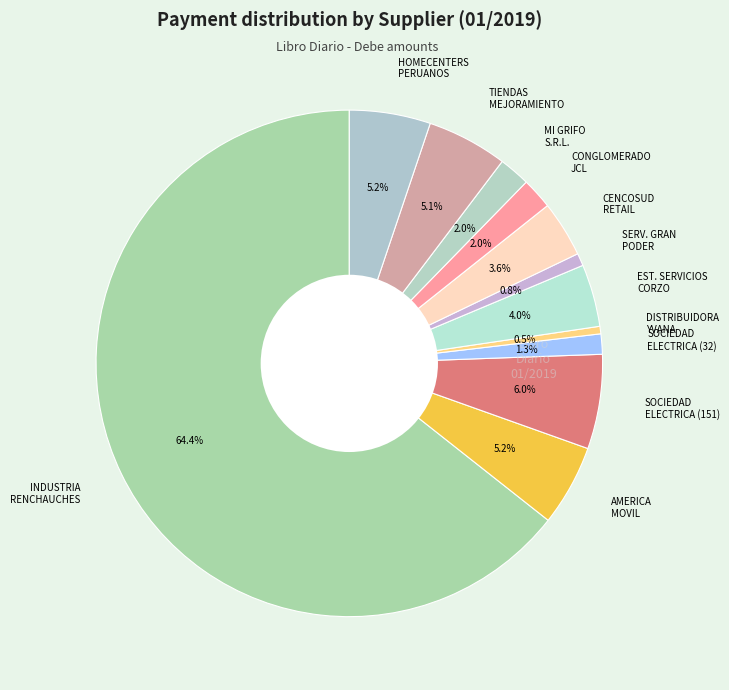

What is the ratio of the value at INDUSTRIA RENCHAUCHES to the value at AMERICA MOVIL?

12.4